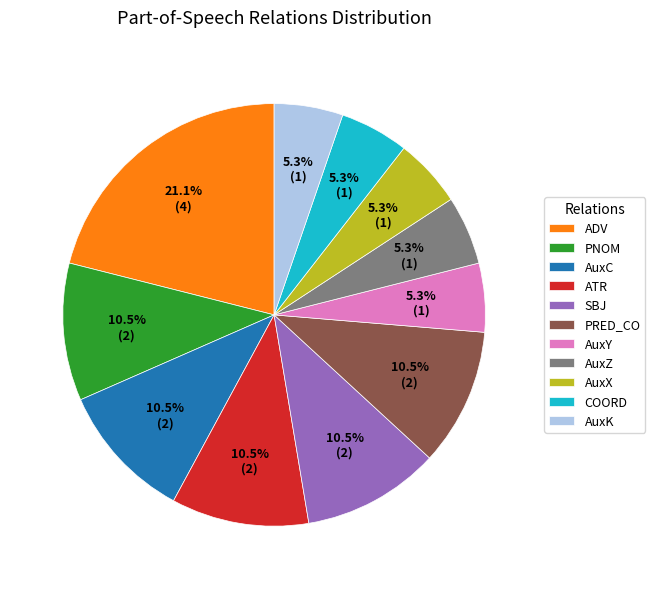

What portion of the pie excludes AuxC?

89.5%